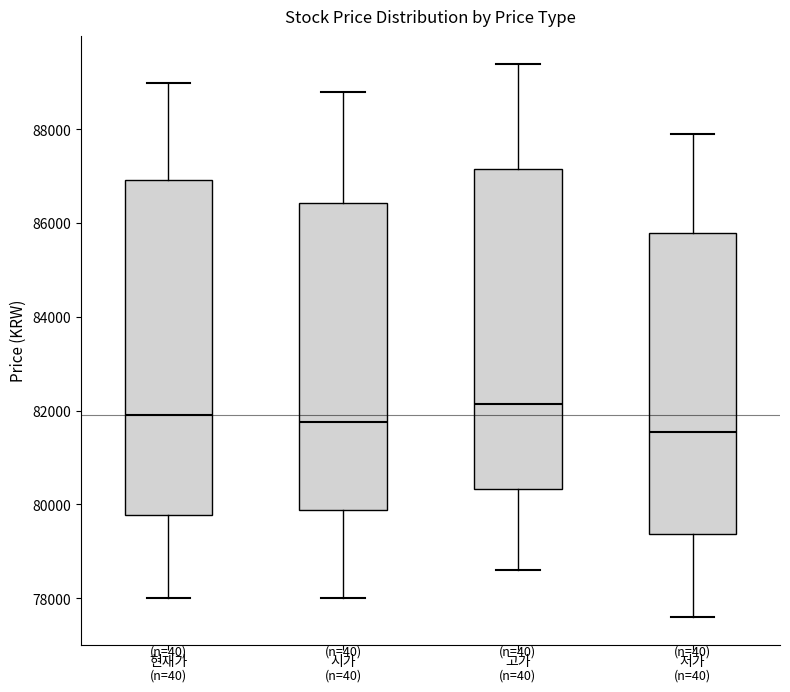

Which box has the highest median line?

고가